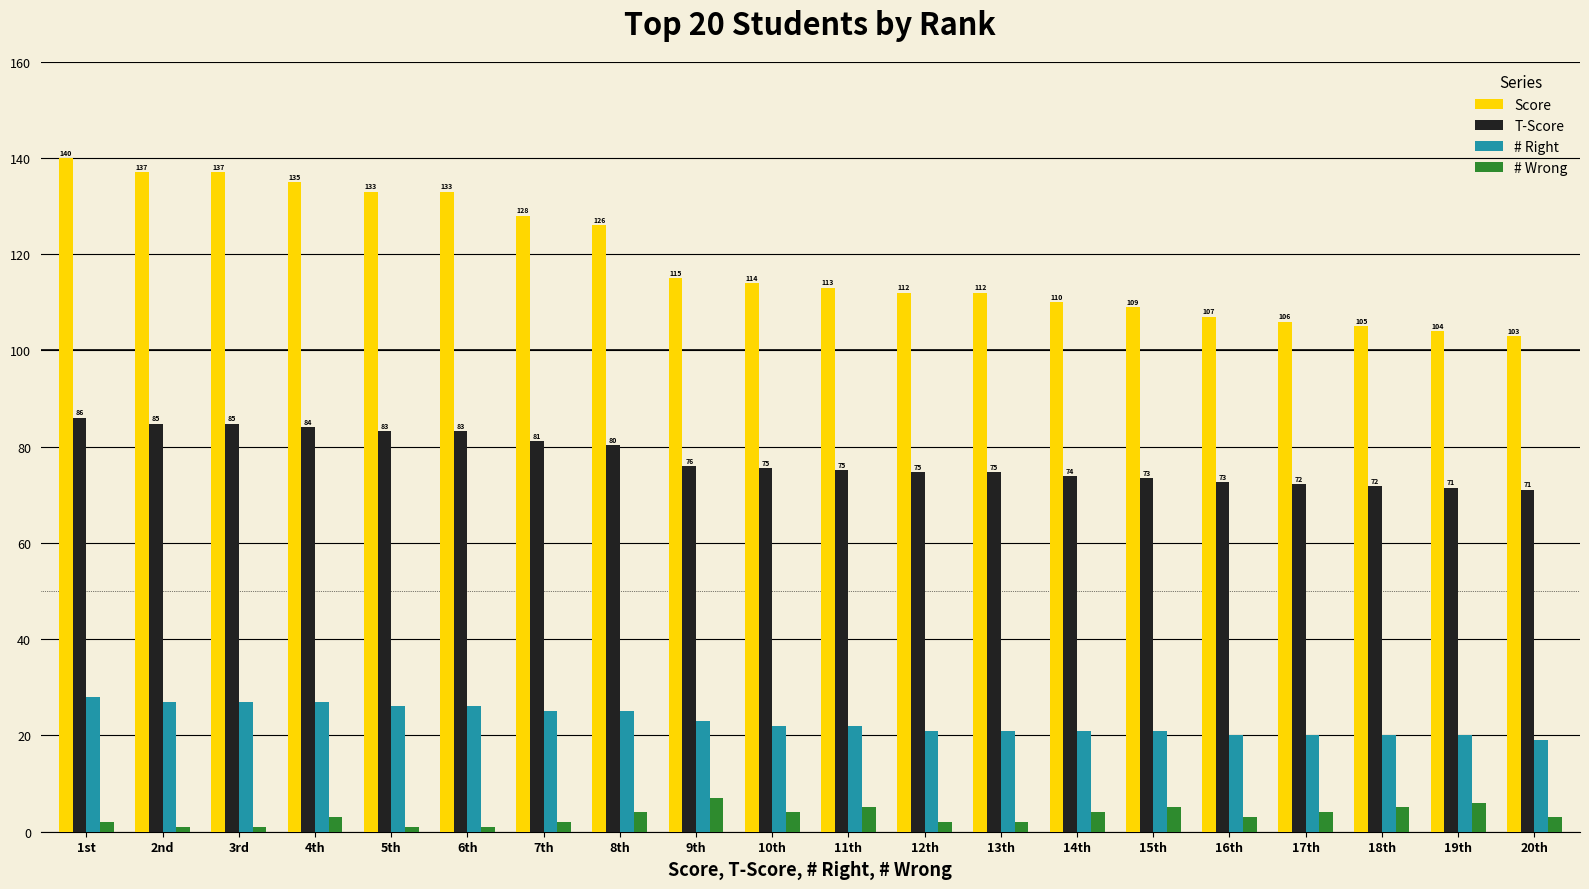

Which series has the largest total across all categories?

Score